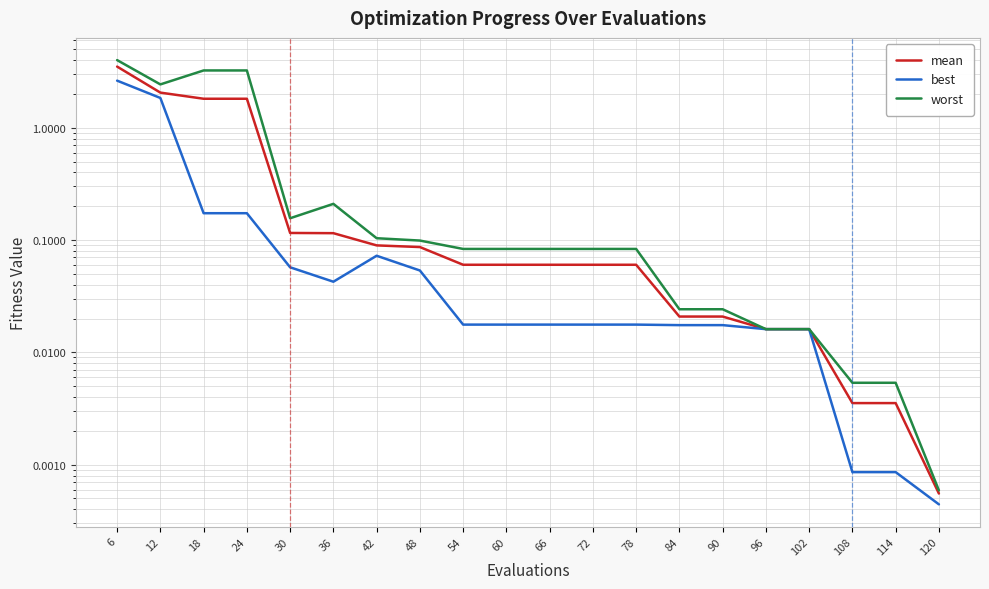

What is the sum of all best values?

5.2